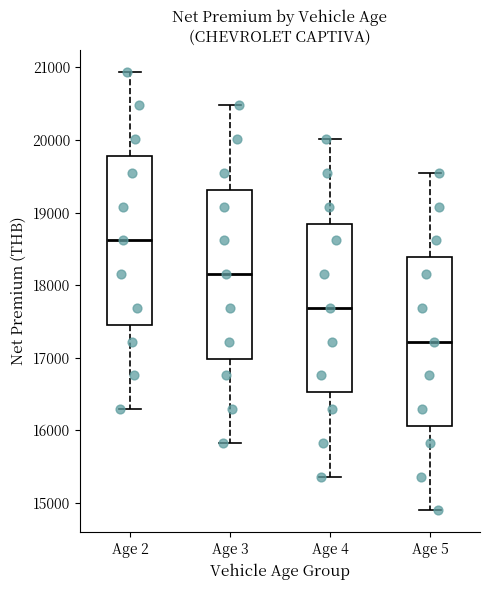

Where does the upper whisker of the box for Age 5 end on the y-axis? The values are not printed on the chart, so give them approximately, as read against the axis.

19500